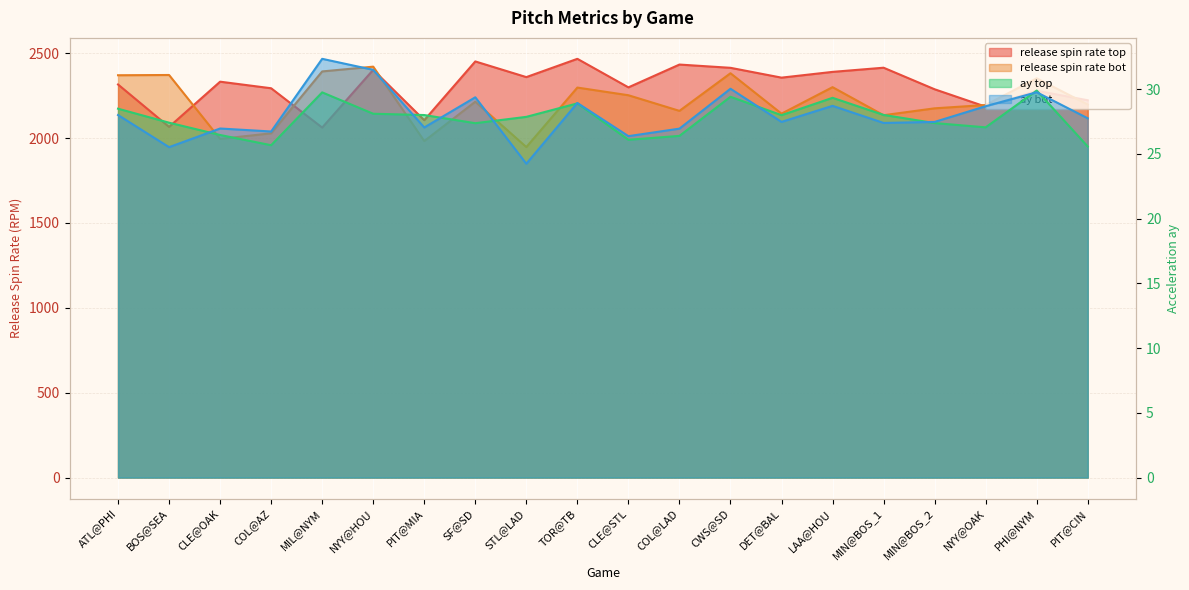

What are all the series names shown in the legend?

release_spin_rate_top, release_spin_rate_bot, ay_top, ay_bot